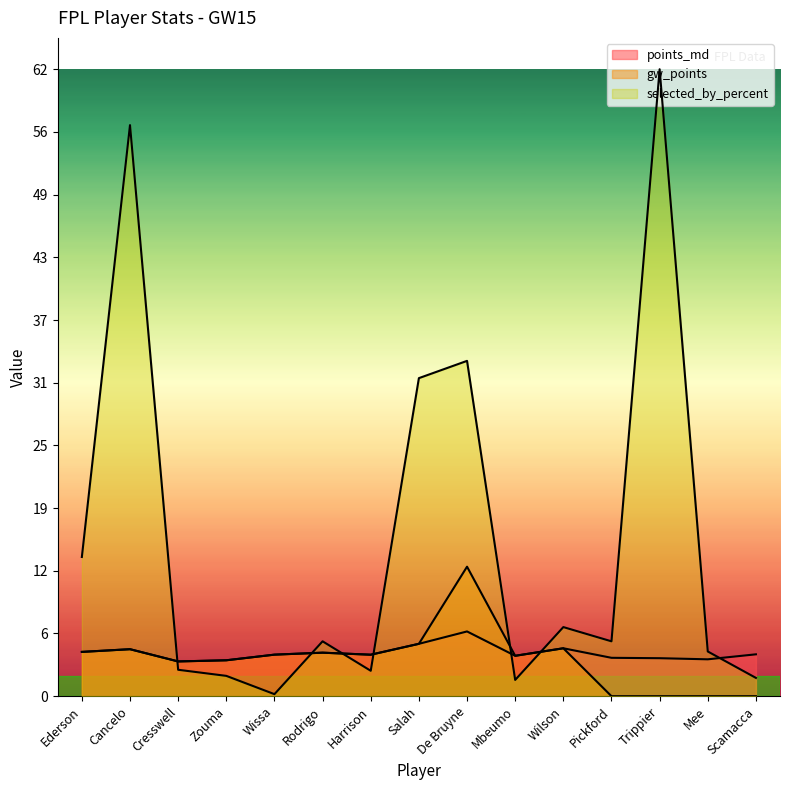

Count the number of categories in the chart.

15